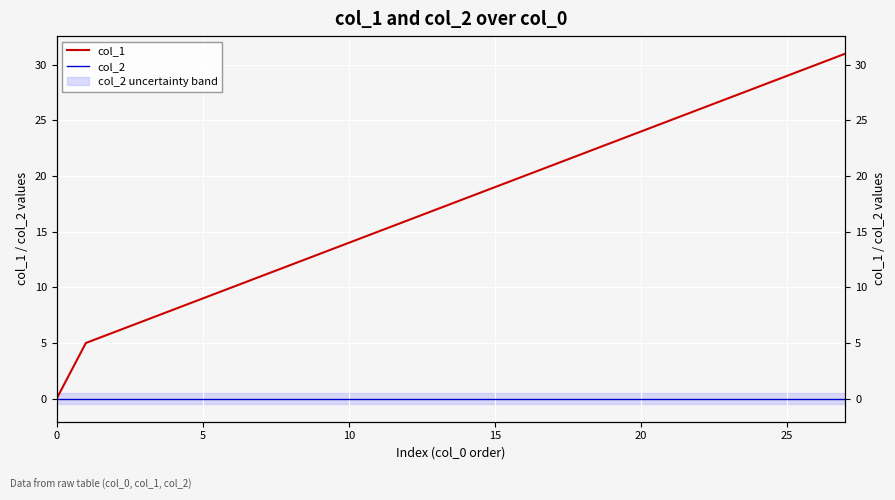

What are all the series names shown in the legend?

col_1, col_2